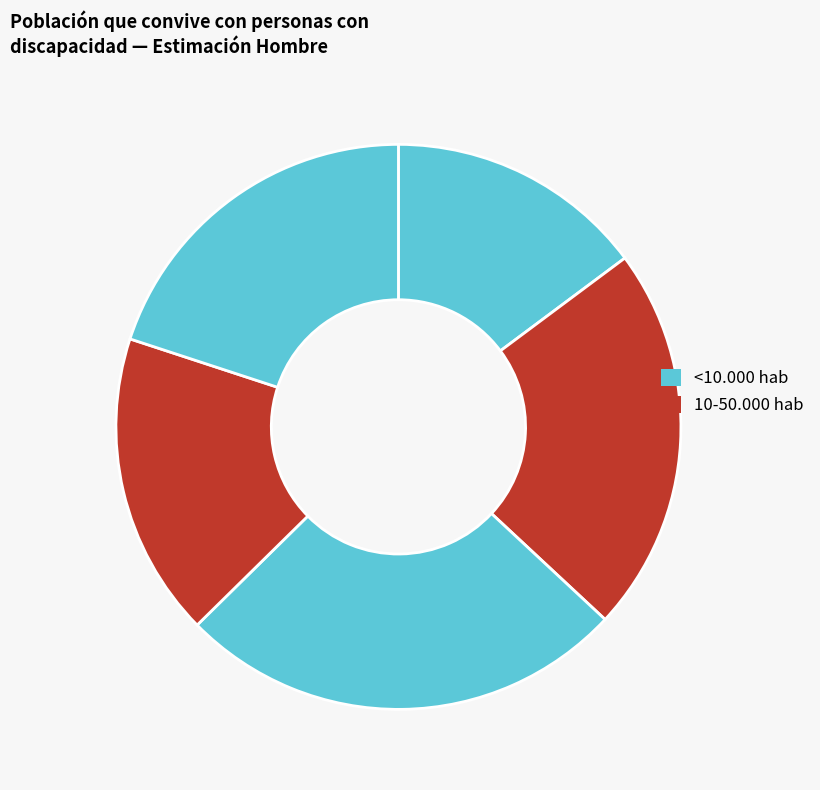

How many segments does this pie chart have?

5